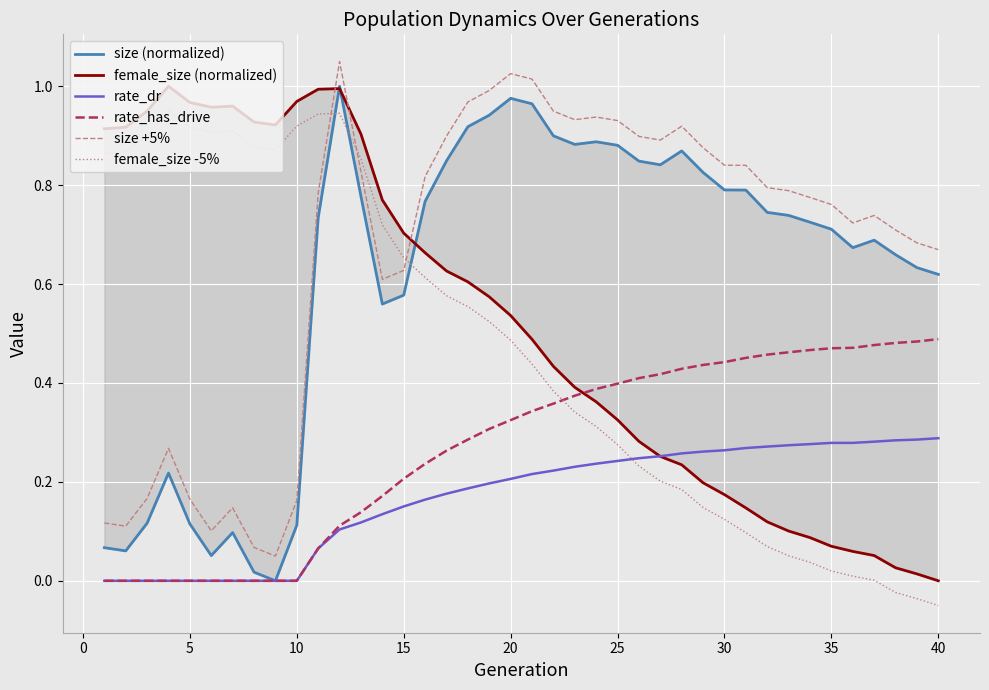

How many values in the female_size -5% series are below 0?

3